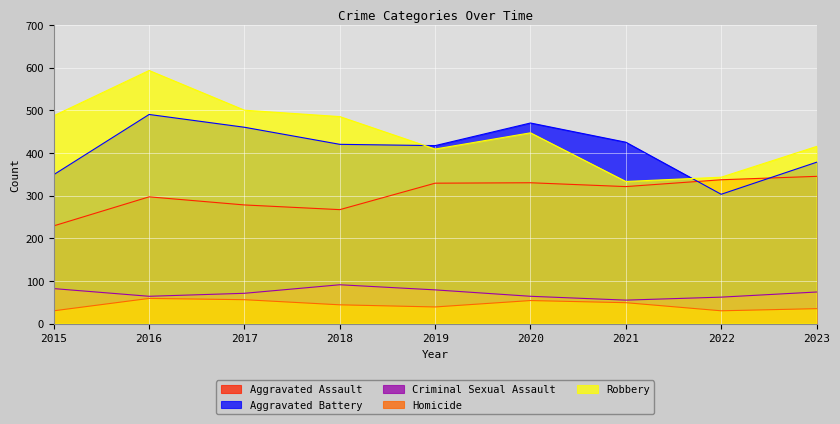

What is the sum of all Aggravated Battery values?

3712